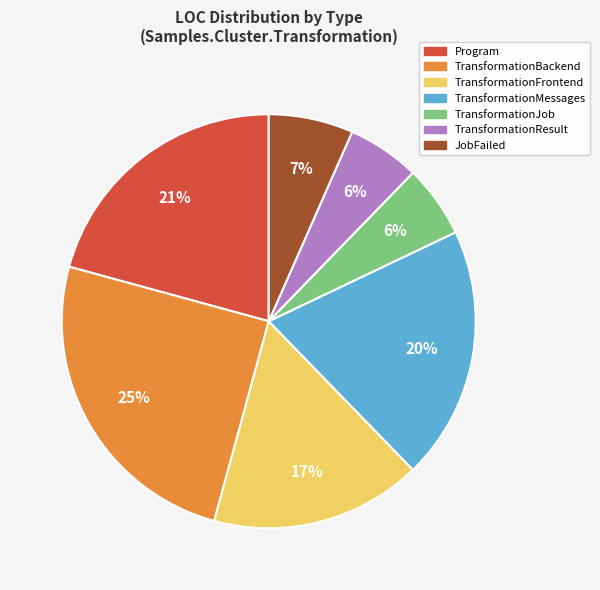

How many slices are in this pie chart?

7